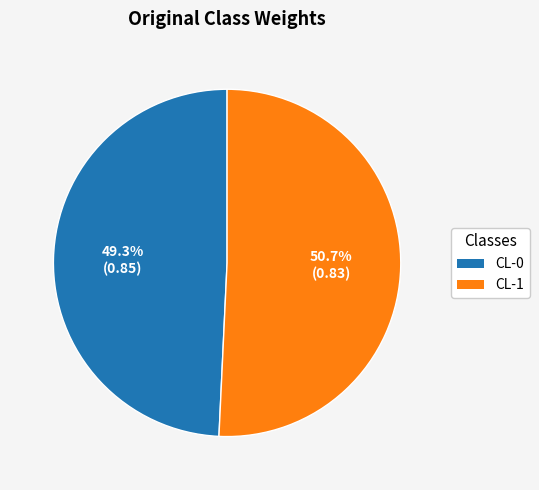

To the nearest percent, what percentage of the pie is CL-1?

51%